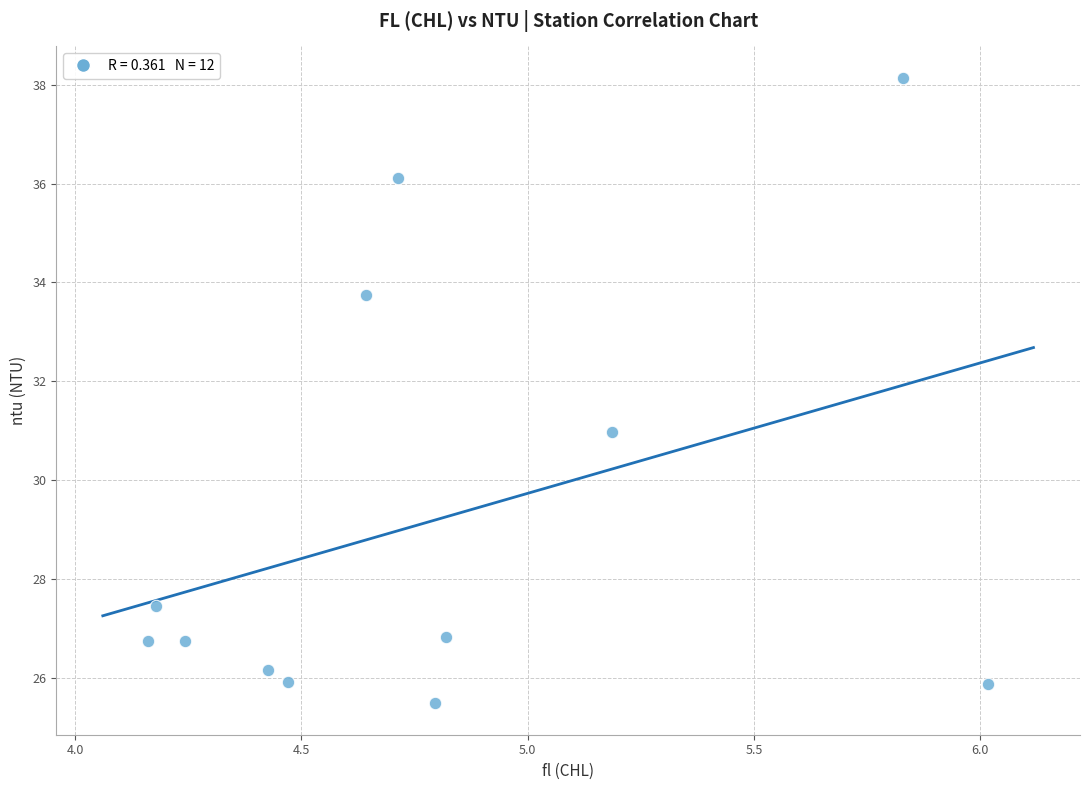

What is the range of X values (max minus min)?

1.9